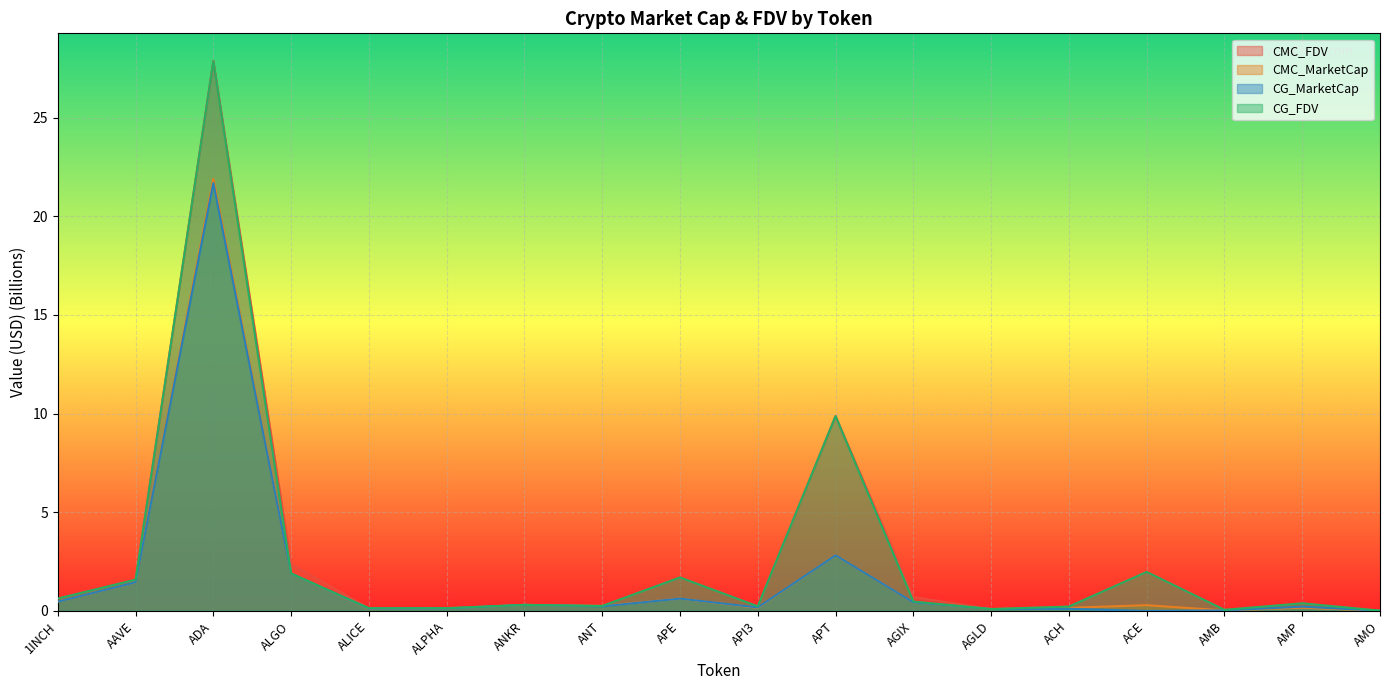

Is it true that CG_FDV equals 5.7 at APT?

False